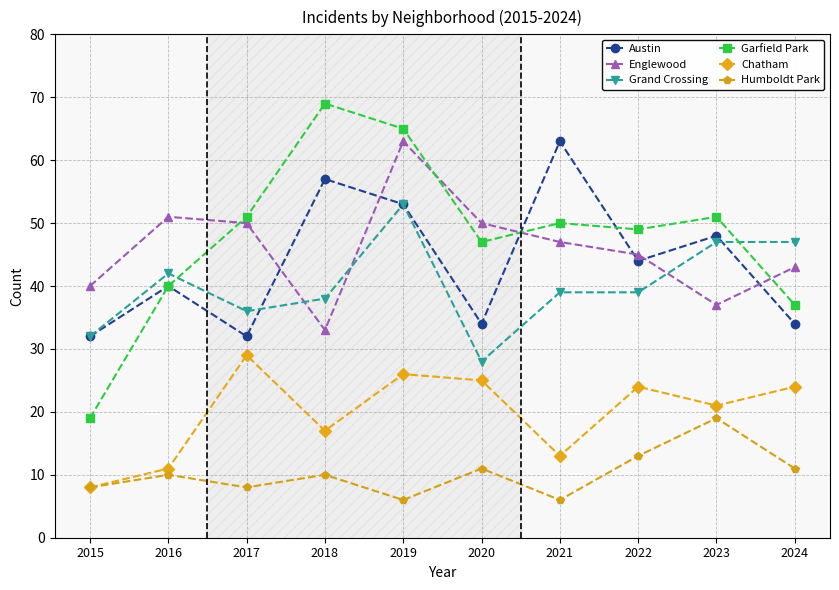

Is it true that Grand Crossing equals 22 at 2022?

False